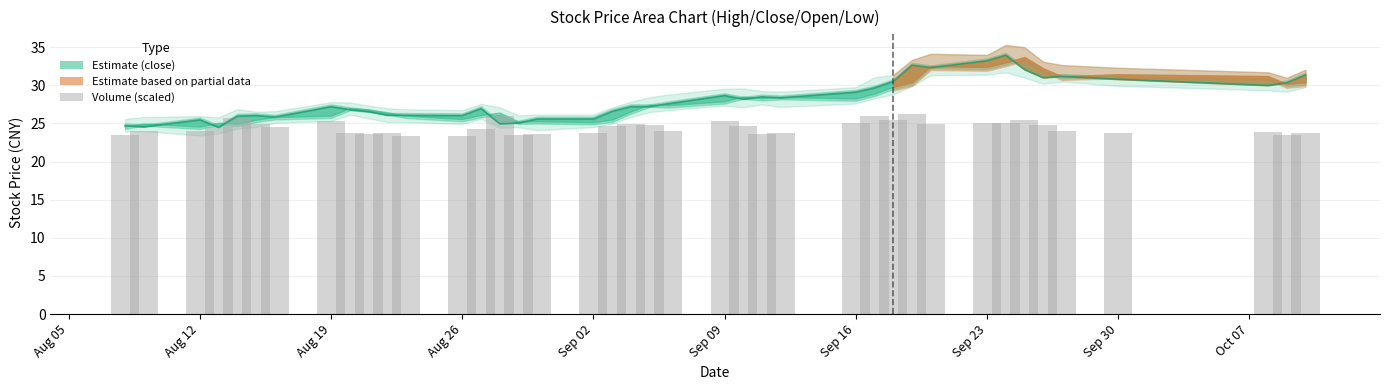

The chart shows a value of 6.3 at 37. True or false?

False